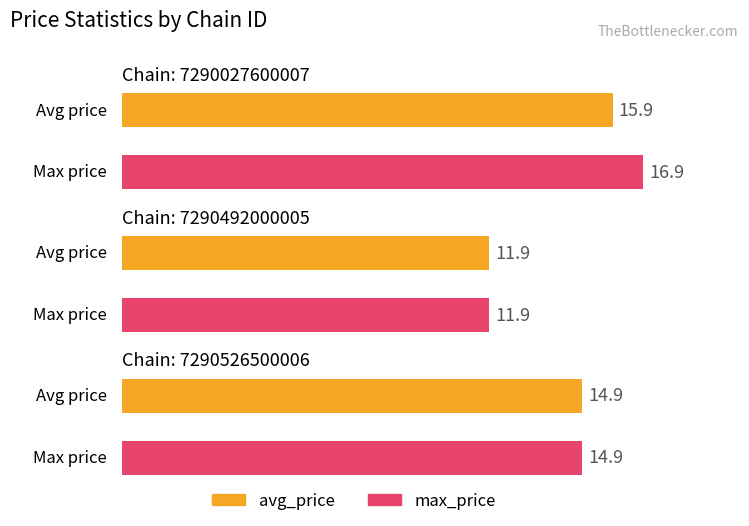

At how many categories does at least one series exceed 12?

2